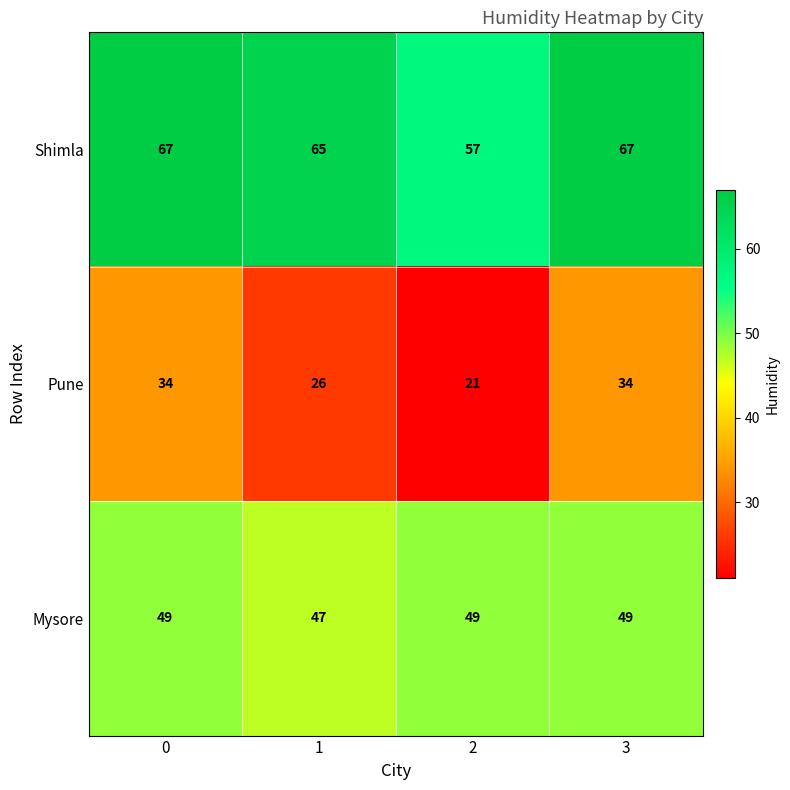

Which label corresponds to the smallest value in the chart?

2